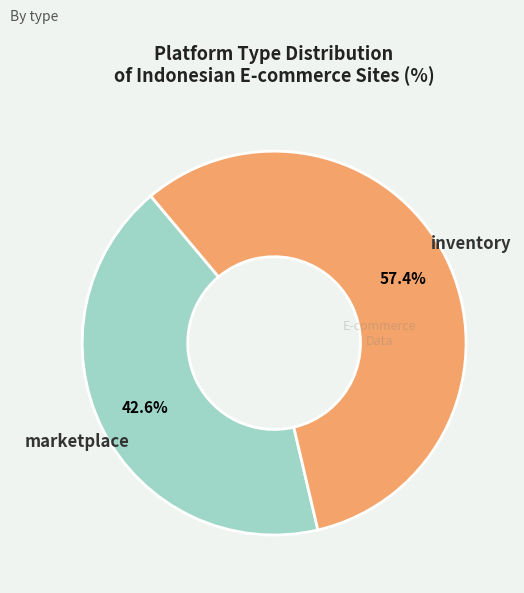

How many segments does this pie chart have?

2